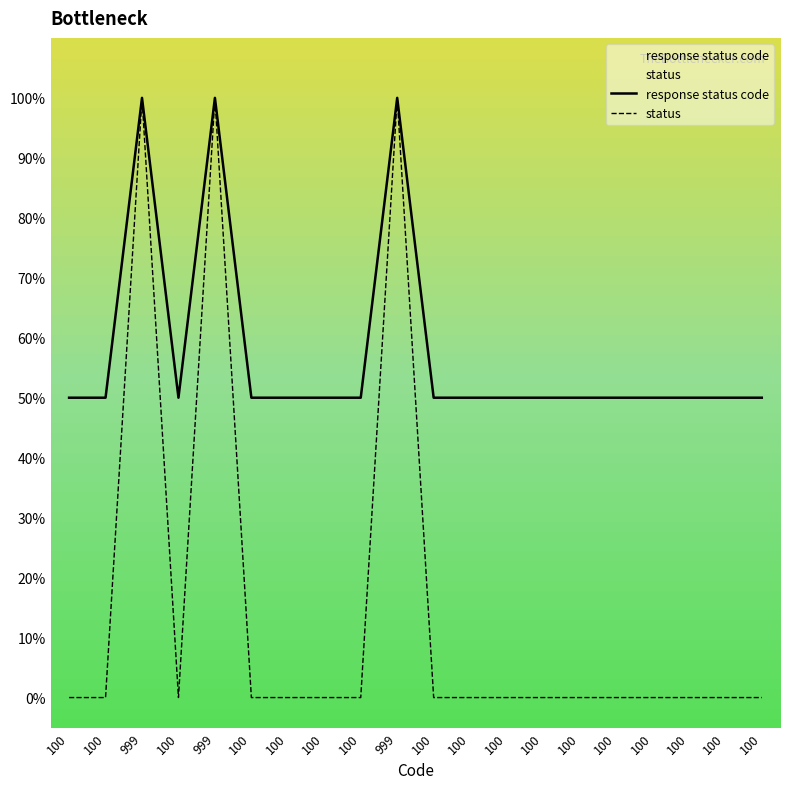

At how many categories does at least one series exceed 19?

20